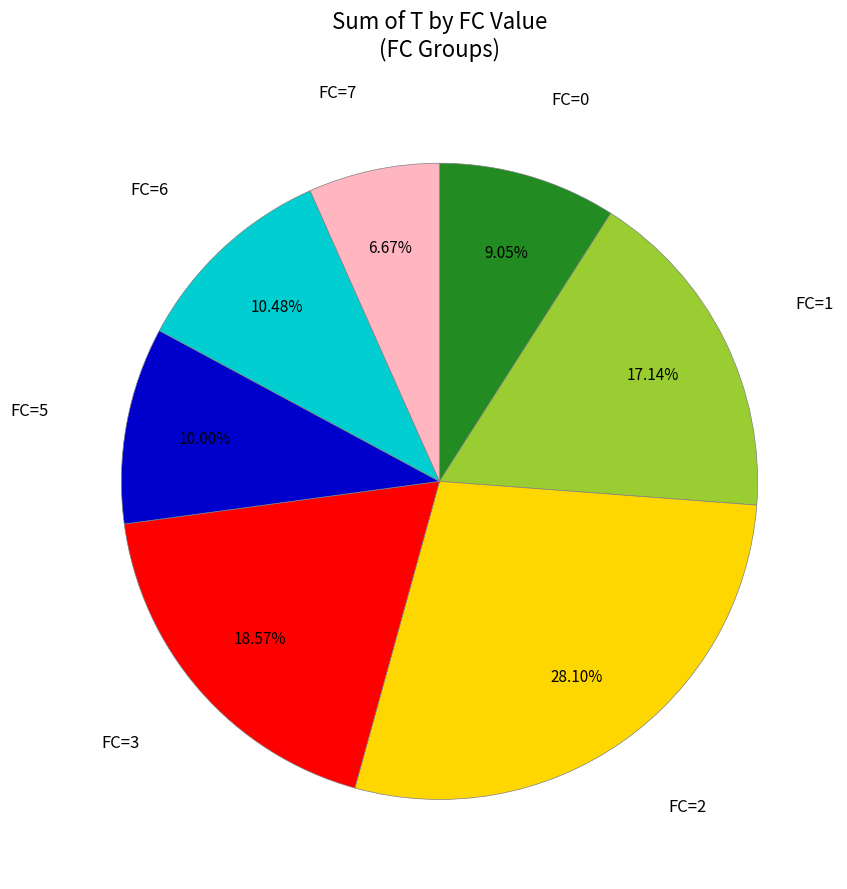

Is there any slice that represents more than half of the pie?

No